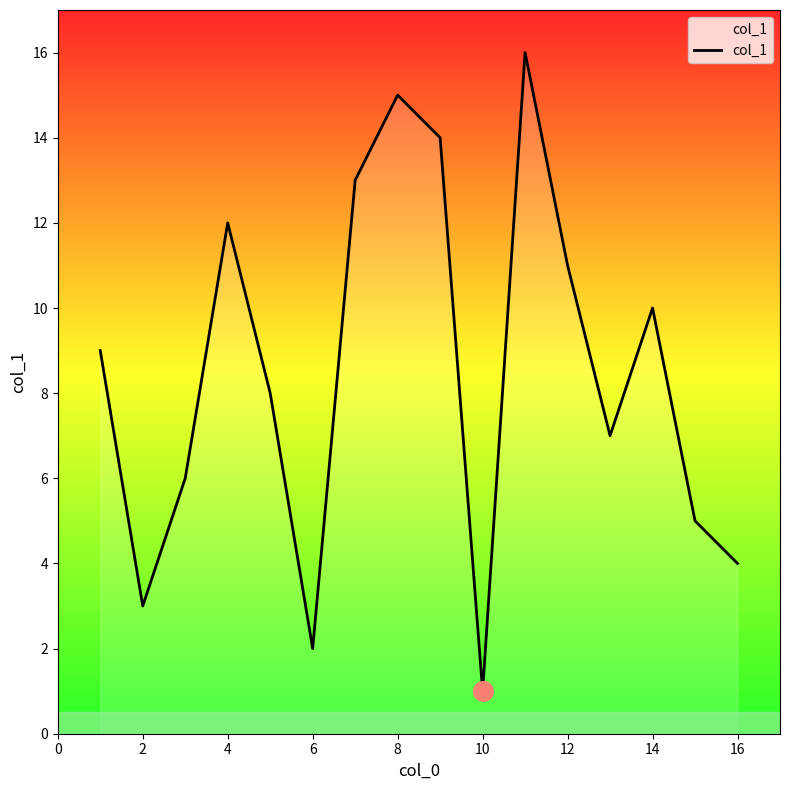

What is the difference between the maximum and minimum values?

15